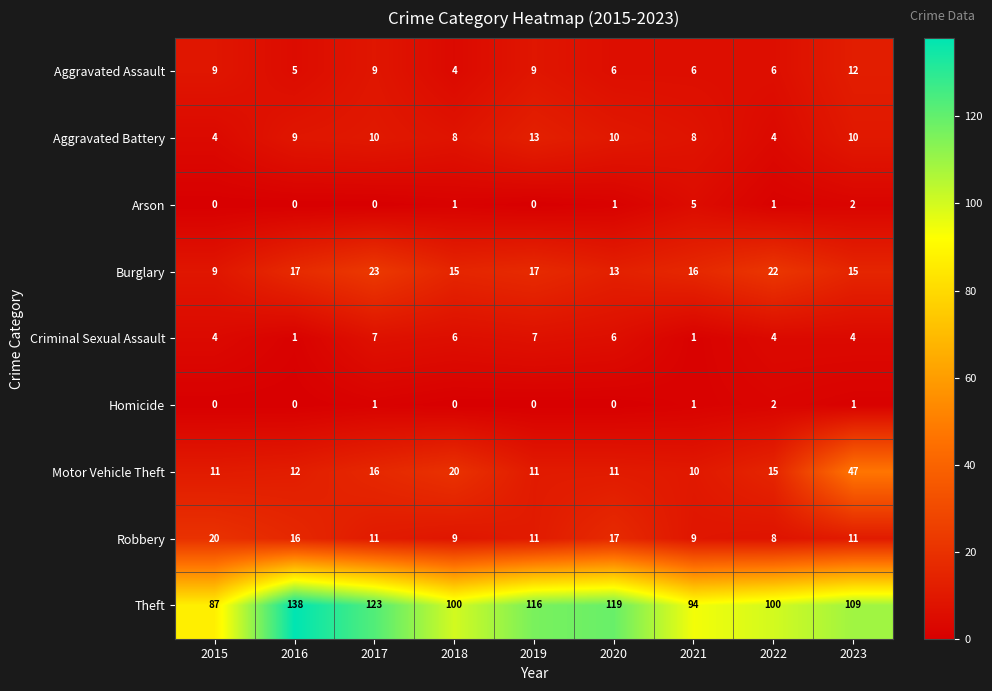

What is the maximum value shown in the chart?

138